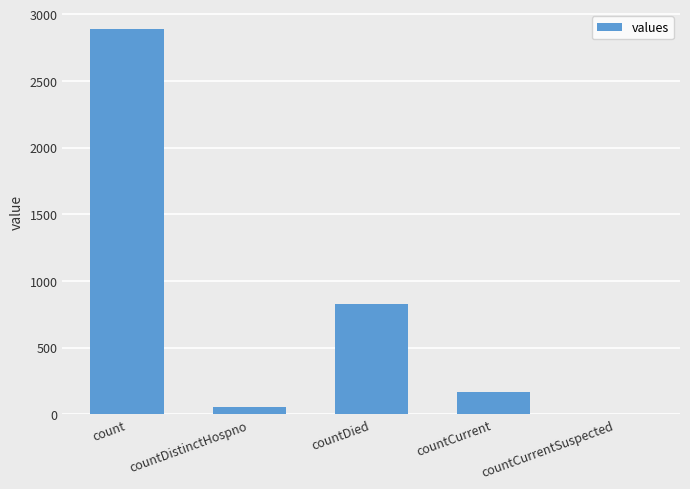

Are the bars grouped side by side (vs. stacked)?

No